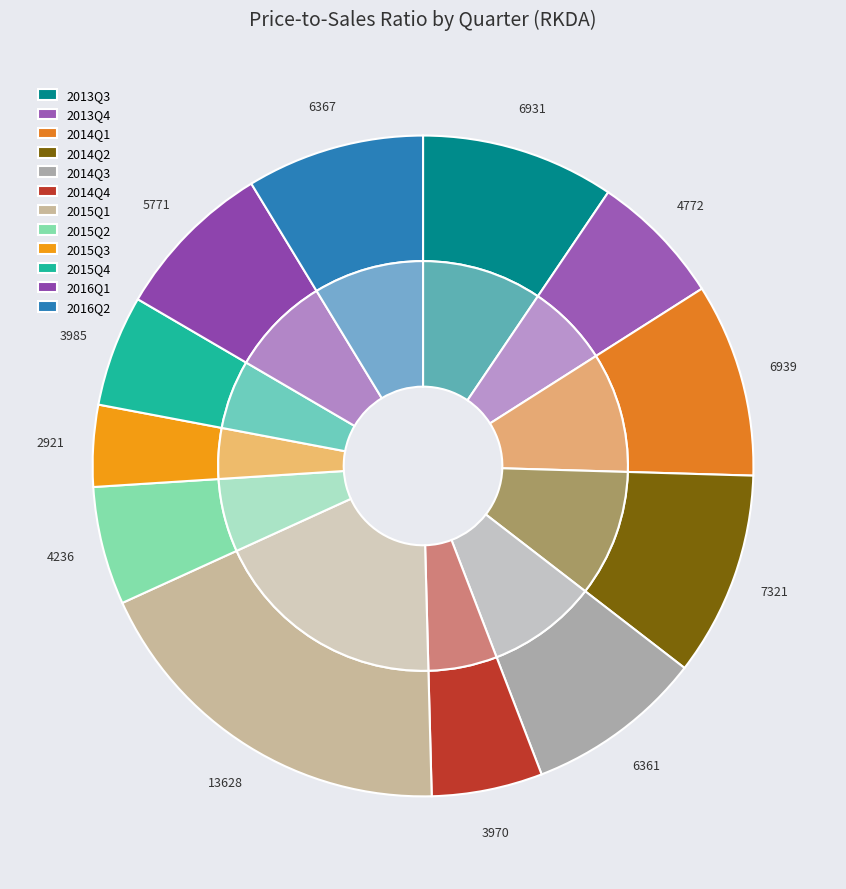

To the nearest percent, what percentage of the pie is Q1?

9%